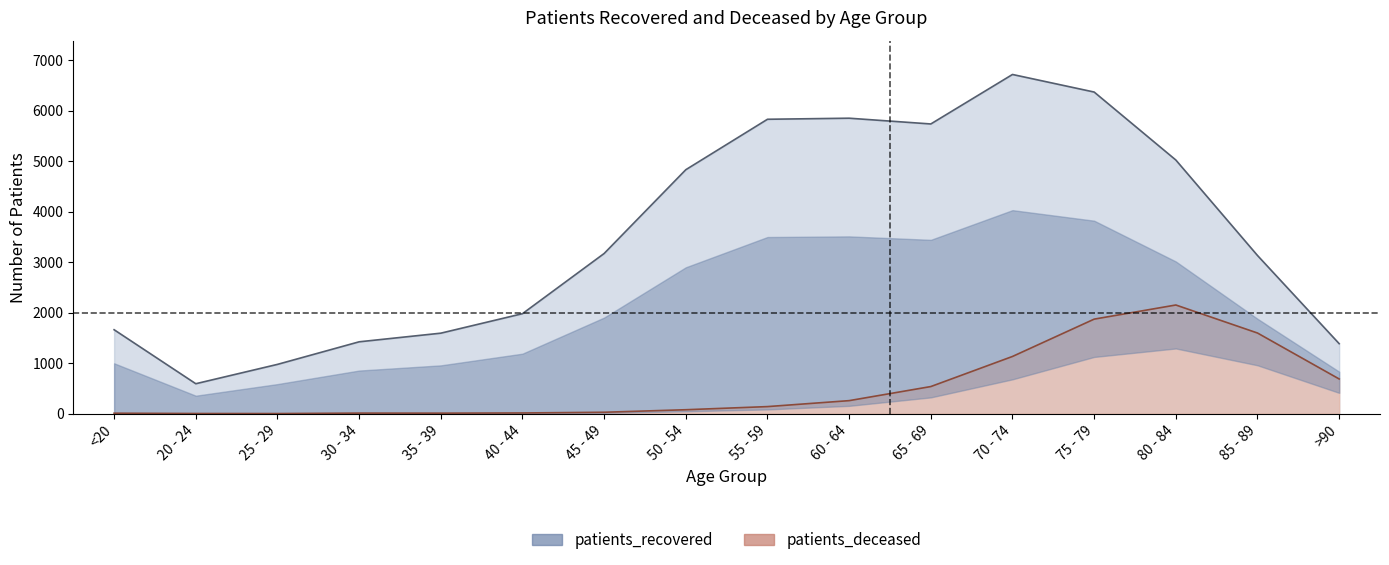

What is the label of the 15th point from the right?

20 - 24